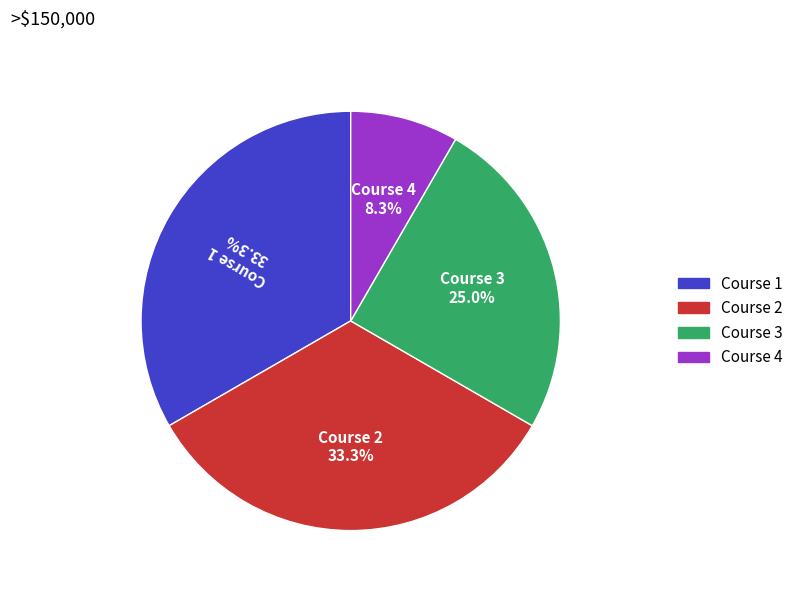

How many segments does this pie chart have?

4